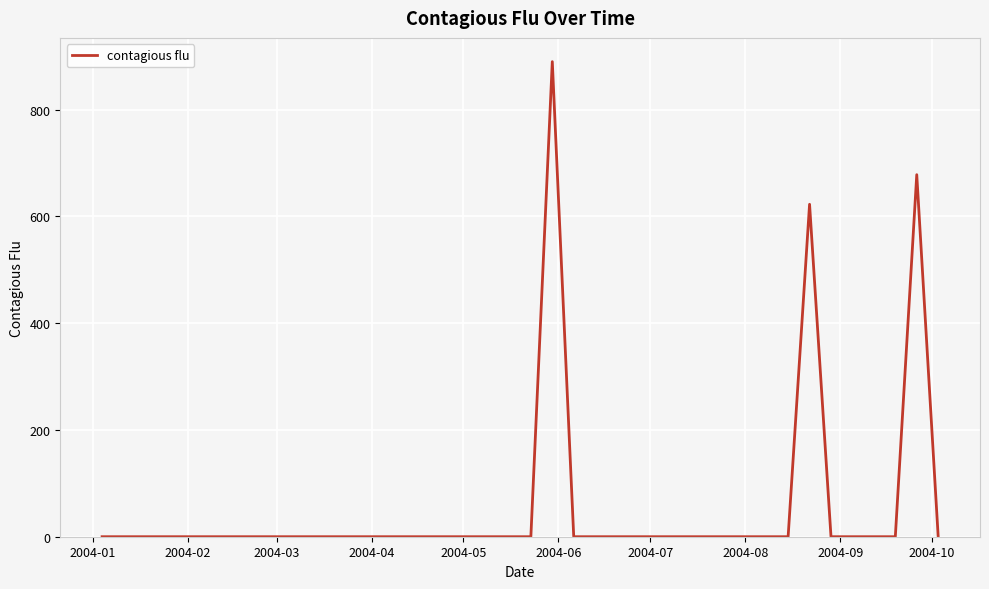

What is the maximum value shown in the chart?

890.1